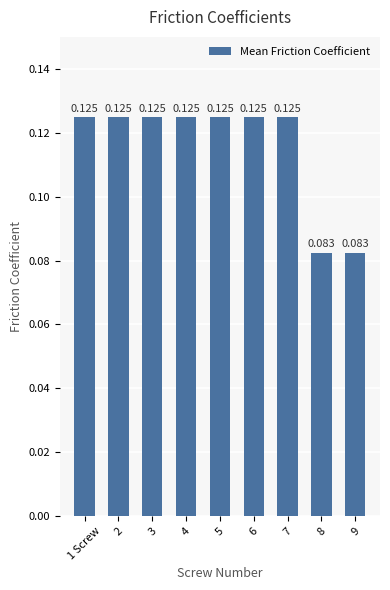

Does the chart contain any negative values?

No